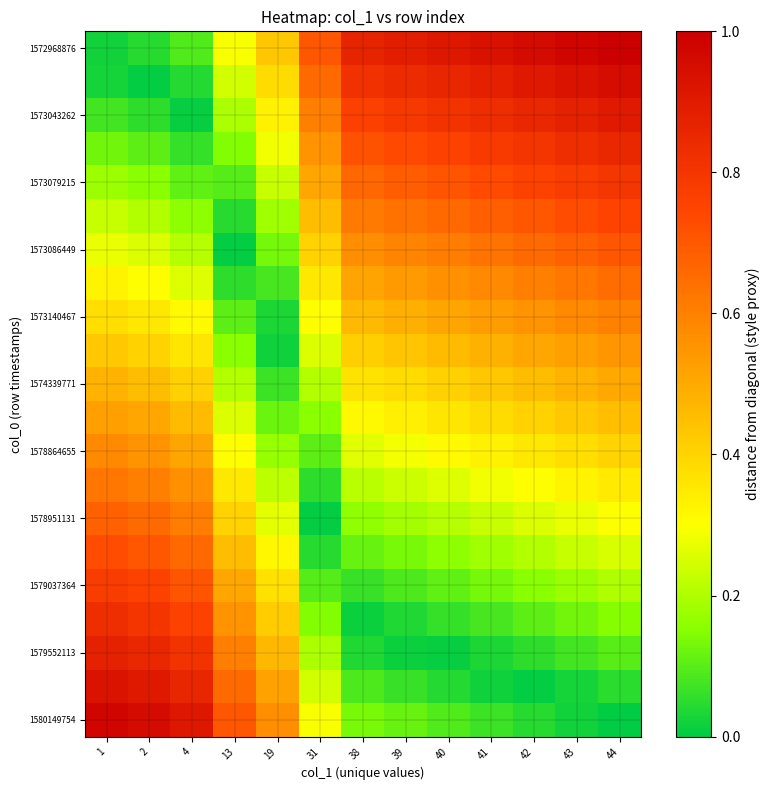

Reading left to right, what are all the values shown in this chart?

row_0: 0.0	0.0	0.1	0.3	0.4	0.7	0.9	0.9	0.9	0.9	1.0	1.0	1.0
row_1: 0.0	0.0	0.0	0.2	0.4	0.7	0.8	0.8	0.9	0.9	0.9	0.9	0.9
row_2: 0.1	0.1	0.0	0.2	0.3	0.6	0.8	0.8	0.8	0.8	0.9	0.9	0.9
row_3: 0.1	0.1	0.1	0.1	0.3	0.6	0.7	0.7	0.8	0.8	0.8	0.8	0.8
row_4: 0.2	0.2	0.1	0.1	0.2	0.5	0.7	0.7	0.7	0.7	0.8	0.8	0.8
row_5: 0.2	0.2	0.2	0.0	0.2	0.5	0.6	0.6	0.7	0.7	0.7	0.7	0.8
row_6: 0.3	0.3	0.2	0.0	0.1	0.4	0.6	0.6	0.6	0.6	0.7	0.7	0.7
row_7: 0.3	0.3	0.3	0.1	0.1	0.4	0.5	0.5	0.6	0.6	0.6	0.6	0.6
row_8: 0.4	0.4	0.3	0.1	0.0	0.3	0.5	0.5	0.5	0.5	0.6	0.6	0.6
row_9: 0.4	0.4	0.4	0.2	0.0	0.3	0.4	0.4	0.5	0.5	0.5	0.5	0.6
row_10: 0.5	0.5	0.4	0.2	0.1	0.2	0.4	0.4	0.4	0.4	0.5	0.5	0.5
row_11: 0.5	0.5	0.5	0.3	0.1	0.2	0.3	0.3	0.4	0.4	0.4	0.4	0.4
row_12: 0.6	0.6	0.5	0.3	0.2	0.1	0.3	0.3	0.3	0.3	0.4	0.4	0.4
row_13: 0.6	0.6	0.6	0.4	0.2	0.1	0.2	0.2	0.3	0.3	0.3	0.3	0.3
row_14: 0.7	0.7	0.6	0.4	0.3	0.0	0.2	0.2	0.2	0.2	0.3	0.3	0.3
row_15: 0.7	0.7	0.7	0.5	0.3	0.0	0.1	0.1	0.2	0.2	0.2	0.2	0.2
row_16: 0.8	0.8	0.7	0.5	0.4	0.1	0.1	0.1	0.1	0.1	0.2	0.2	0.2
row_17: 0.8	0.8	0.8	0.6	0.4	0.1	0.0	0.0	0.1	0.1	0.1	0.1	0.1
row_18: 0.9	0.9	0.8	0.6	0.5	0.2	0.0	0.0	0.0	0.0	0.1	0.1	0.1
row_19: 0.9	0.9	0.9	0.7	0.5	0.2	0.1	0.1	0.0	0.0	0.0	0.0	0.0
row_20: 1.0	1.0	0.9	0.7	0.6	0.3	0.1	0.1	0.1	0.1	0.0	0.0	0.0